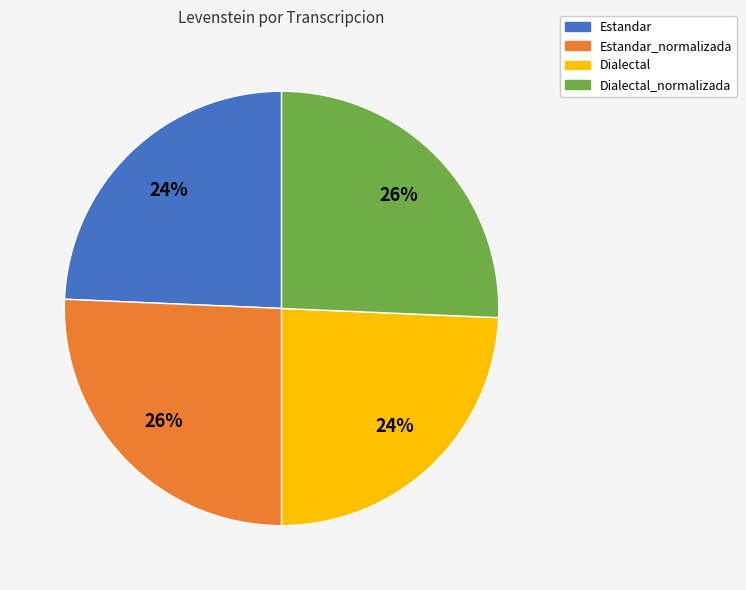

How many segments does this pie chart have?

4